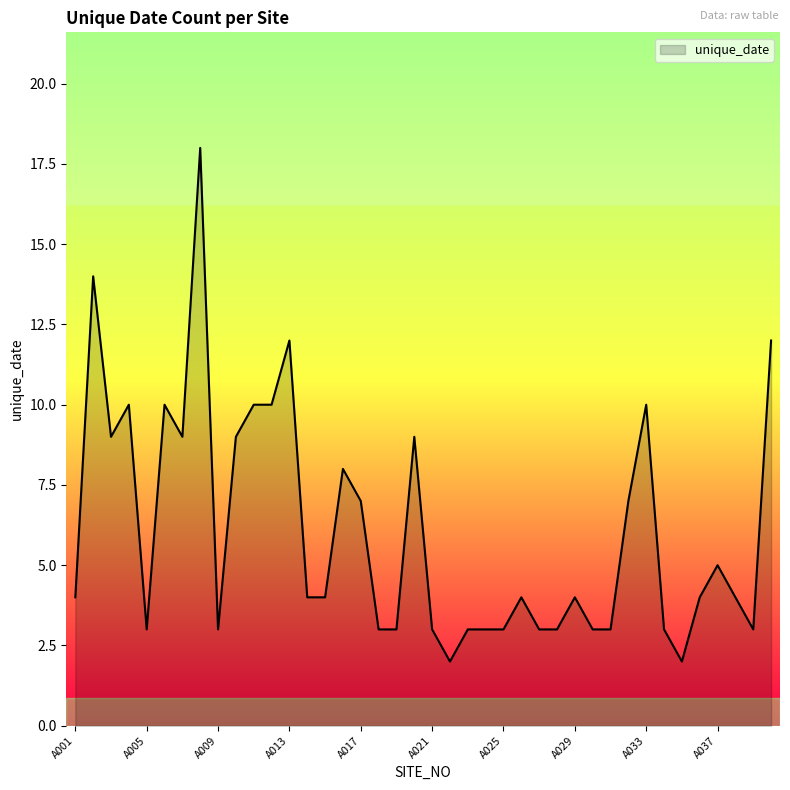

Count the number of categories in the chart.

40